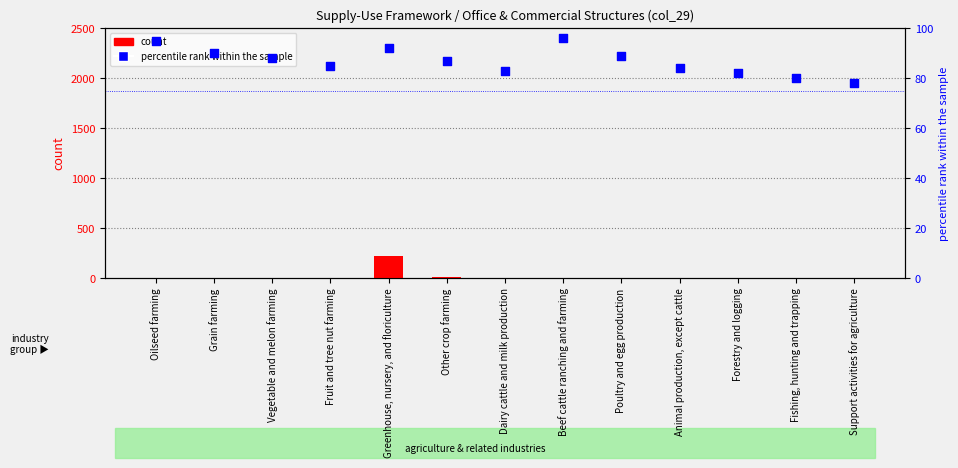

Which series has the largest Y range (max minus min)?

count